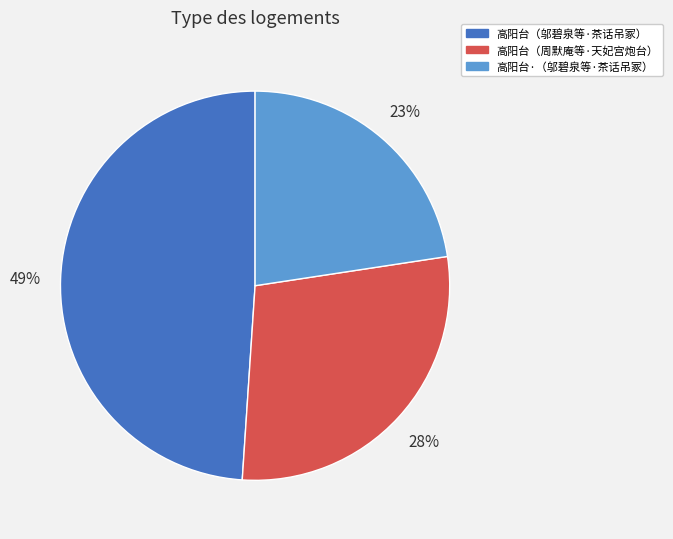

What percentage is the 高阳台·（邬碧泉等·茶话吊冢） slice, to the nearest percent?

23%